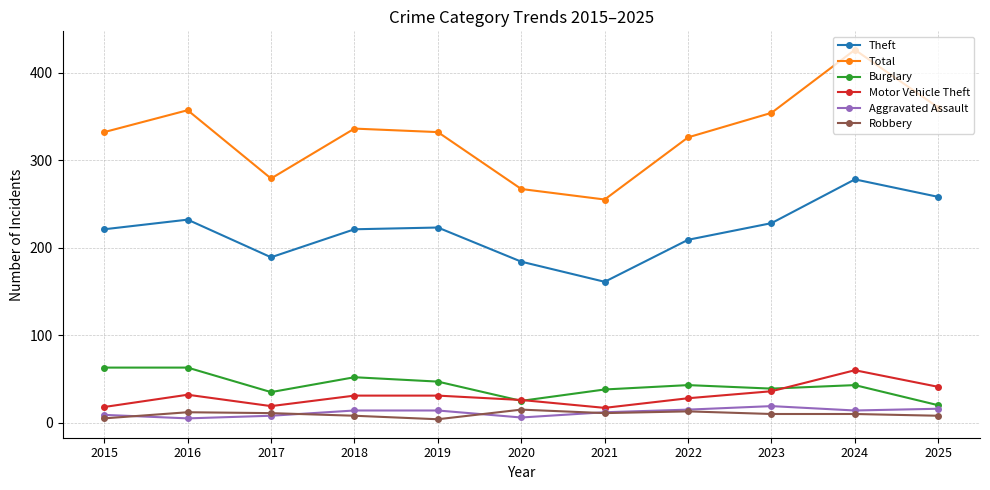

Which series changed the most between 2018 and 2024?

Total